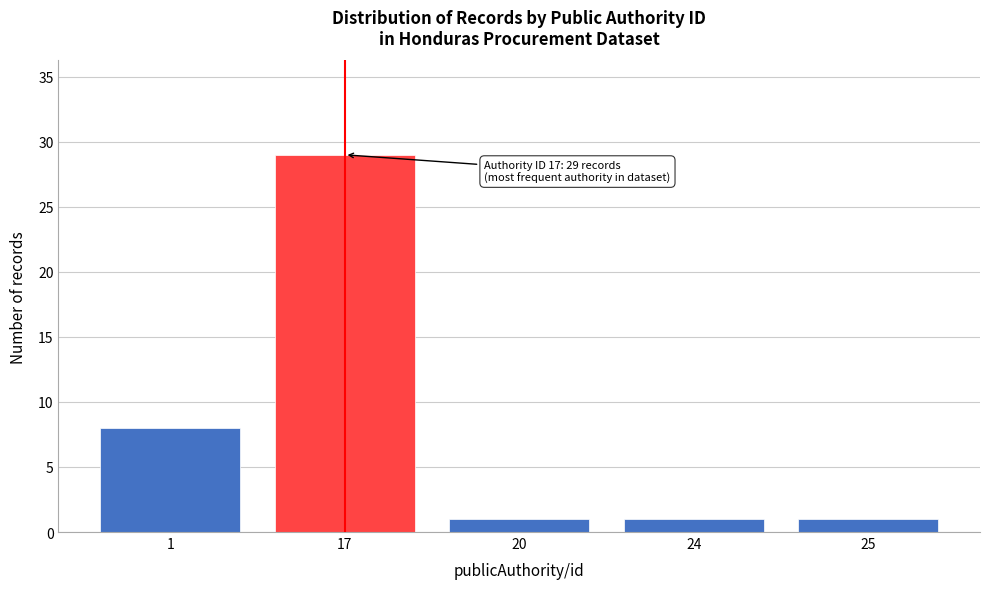

Reading right to left, extract all data points from this chart.

1	1	1	29	8